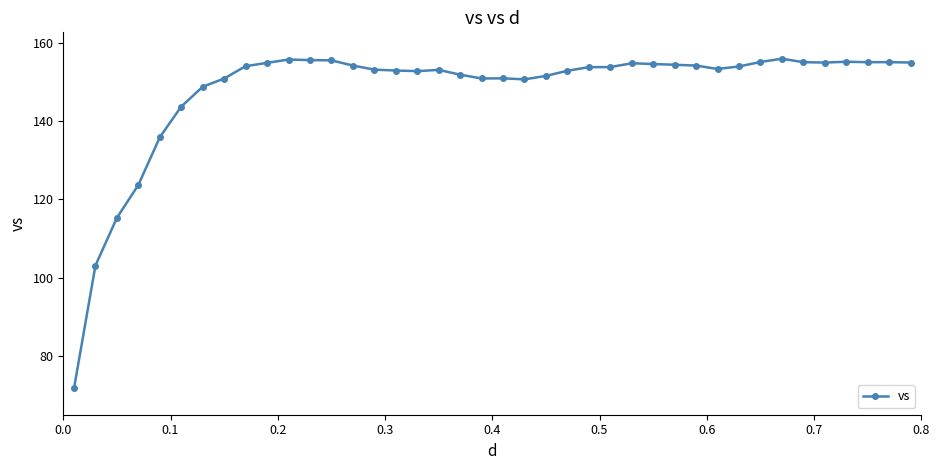

What is the value of the 25th point from the left?

153.8